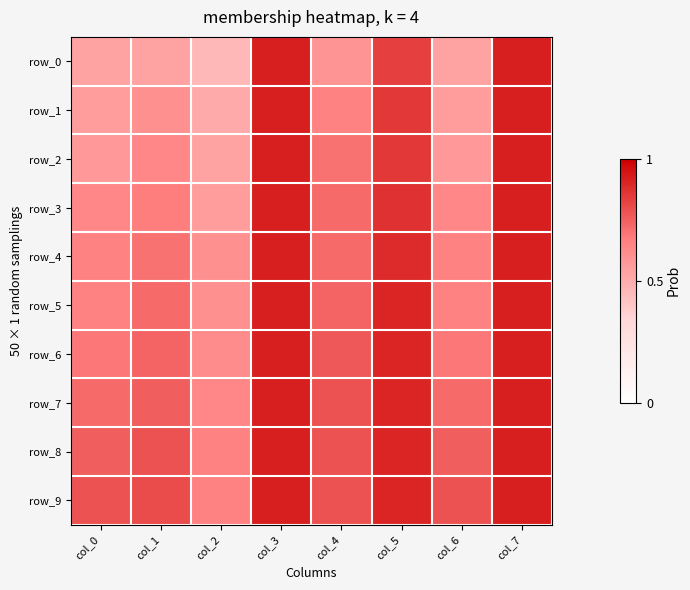

The value of row_4 at col_4 is 0.7. True or false?

True